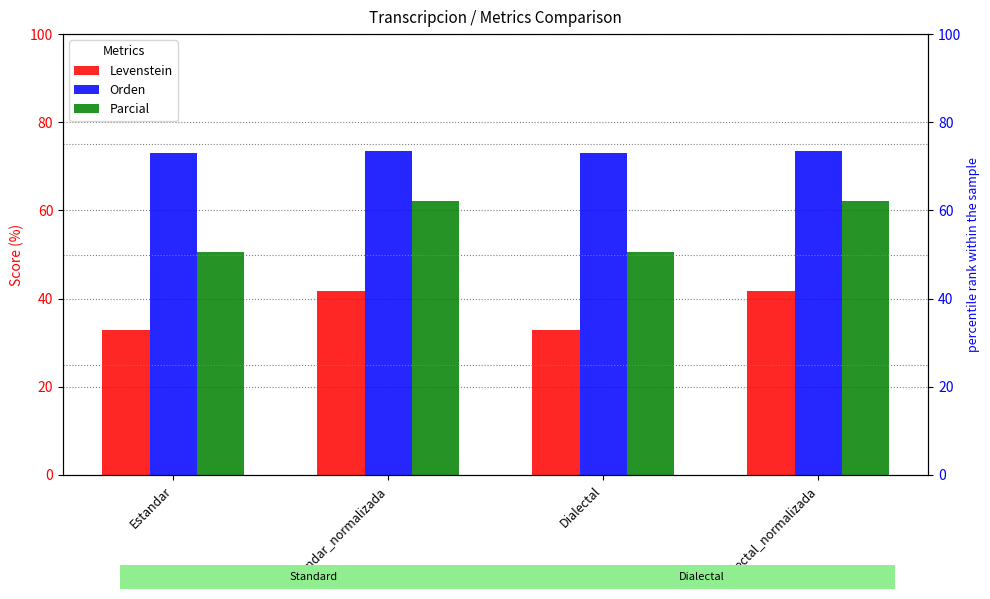

What is the difference between the Levenstein values at Estandar_normalizada and Dialectal?

9.0